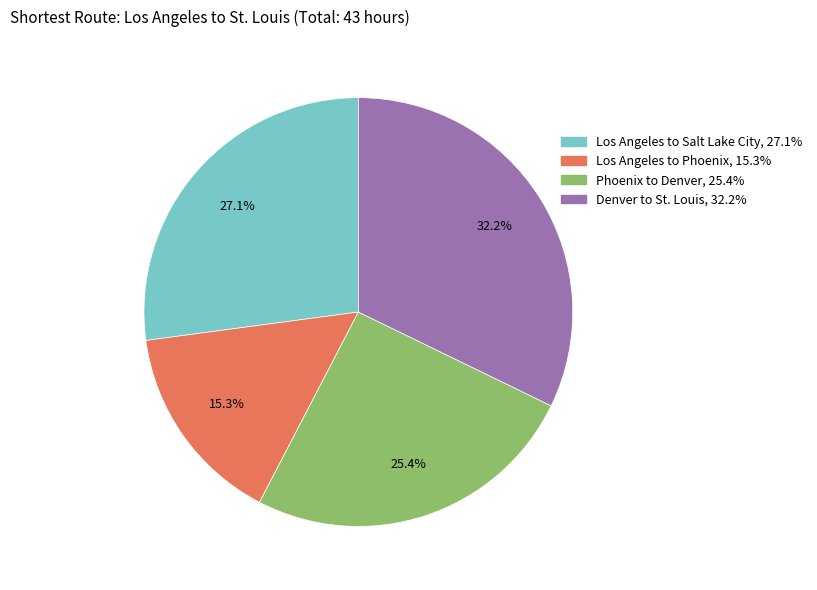

How much of the chart is everything except Denver to St. Louis?

67.8%